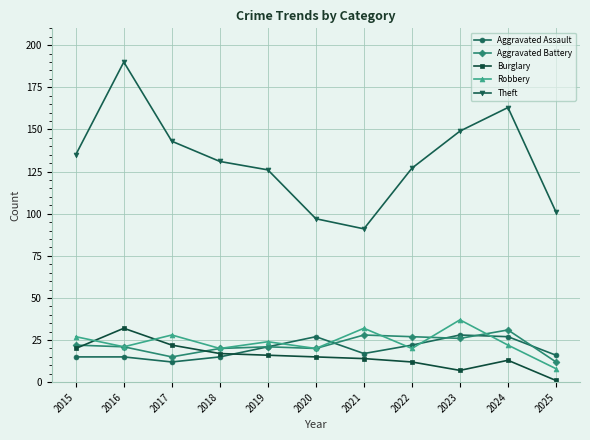

Reading left to right, extract all data points from this chart.

Aggravated Assault: 15	15	12	15	21	27	17	22	28	27	16
Aggravated Battery: 22	21	15	20	21	20	28	27	26	31	12
Burglary: 20	32	22	17	16	15	14	12	7	13	1
Robbery: 27	21	28	20	24	20	32	20	37	22	8
Theft: 135	190	143	131	126	97	91	127	149	163	101